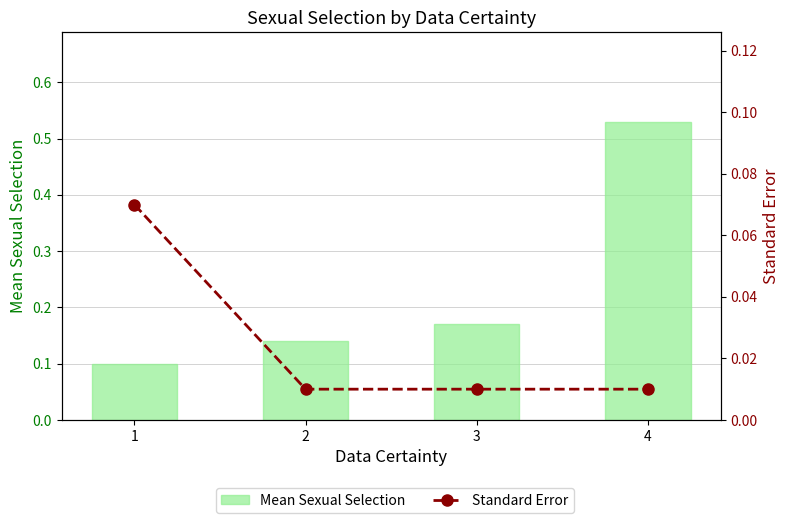

Are the bars grouped side by side (vs. stacked)?

Yes